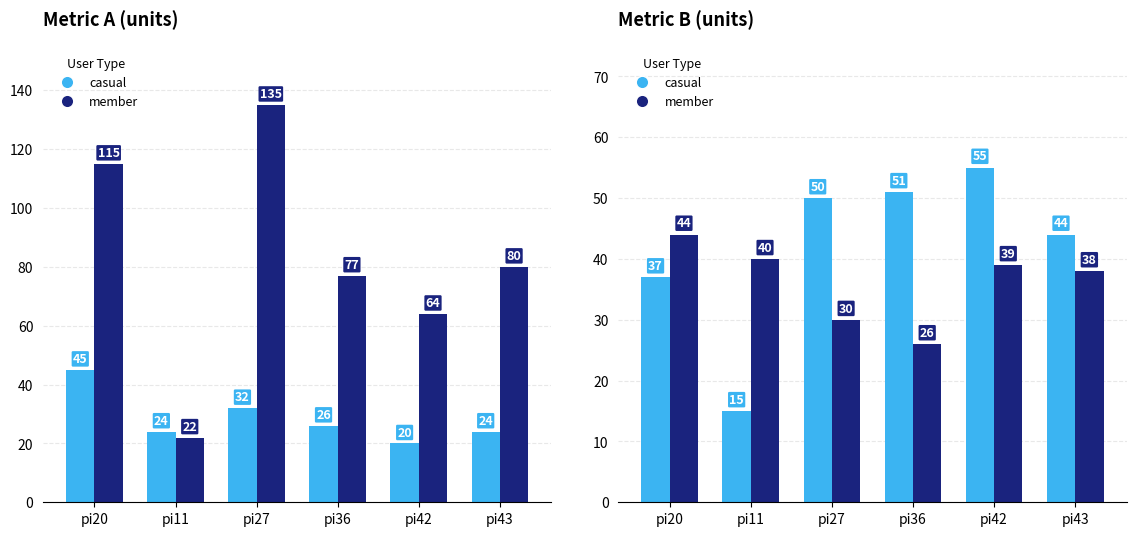

At which label does member first exceed 39?

pi20